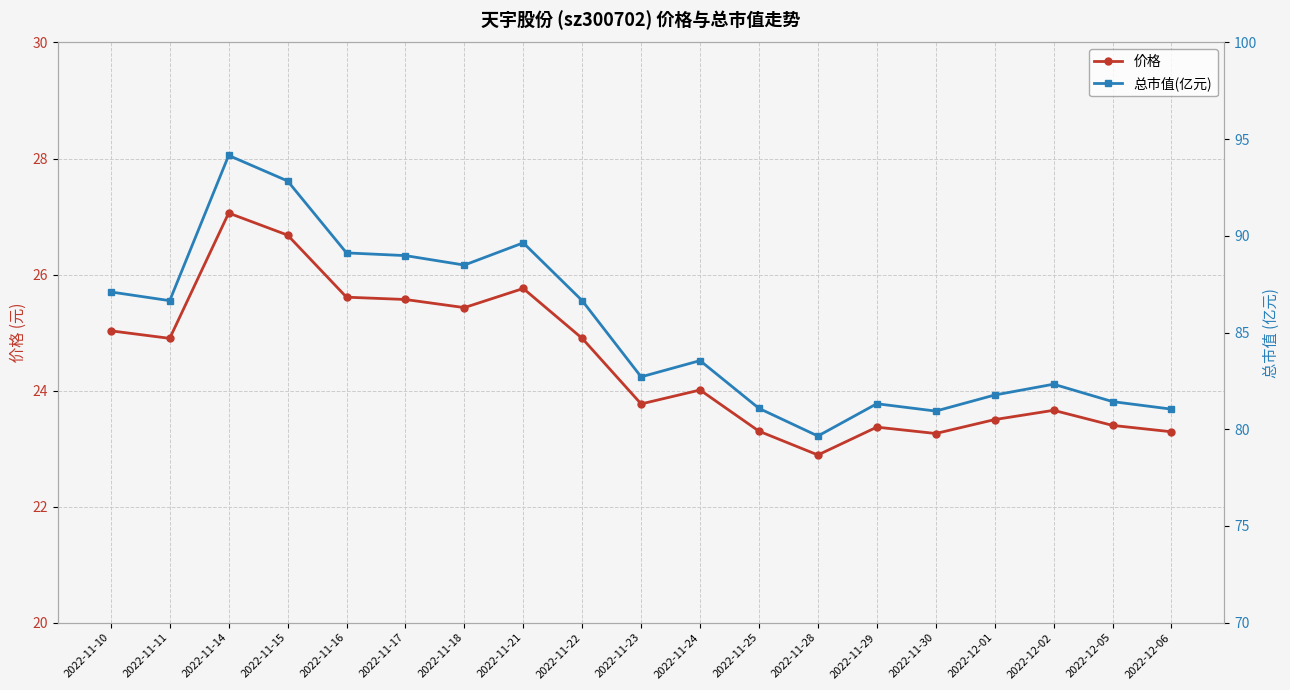

The value of 价格 at 2022-11-18 is 25.4. True or false?

True